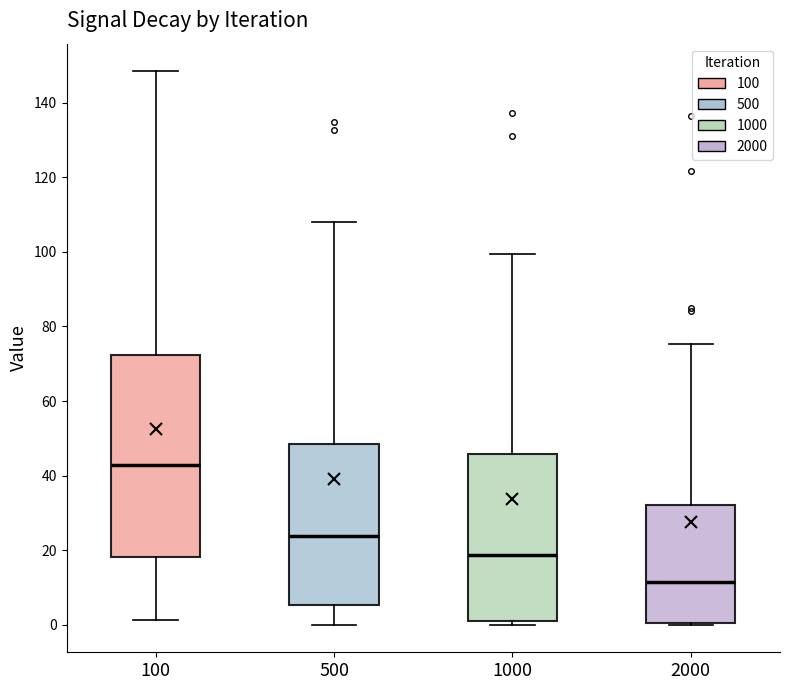

Reading left to right, read every box against the y-axis: the position of its median line, the range the box covers, and the ends of its whiskers. The values are not printed on the chart, so give them approximately, as read against the axis.

100: median 42, box 18 to 72, whiskers 2 to 148
500: median 24, box 6 to 48, whiskers 0 to 108
1000: median 18, box 0 to 46, whiskers 0 (just below the box's lower edge) to 100
2000: median 12, box 0 to 32, whiskers 0 to 76